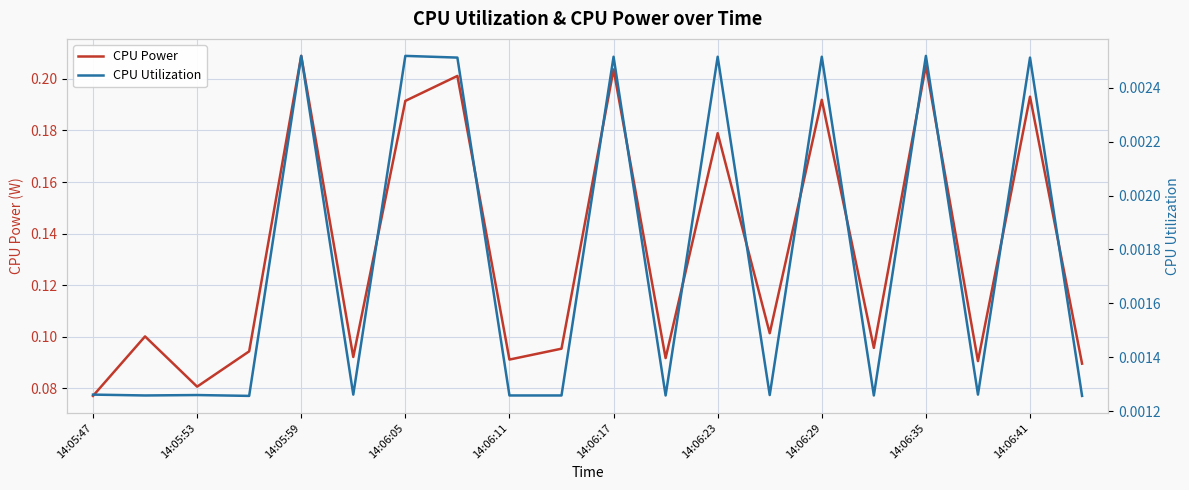

How many interior local valleys does the CPU Utilization series have?

7